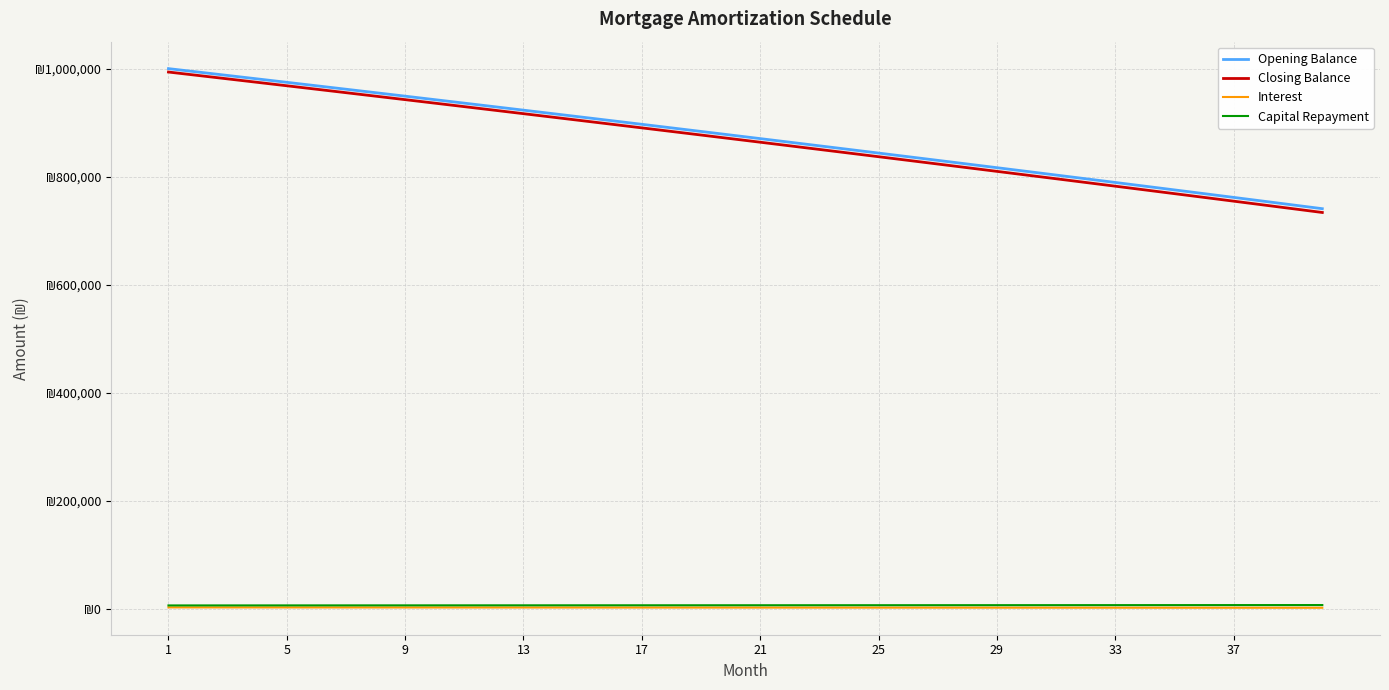

Is this an area chart (filled region under the line)?

No